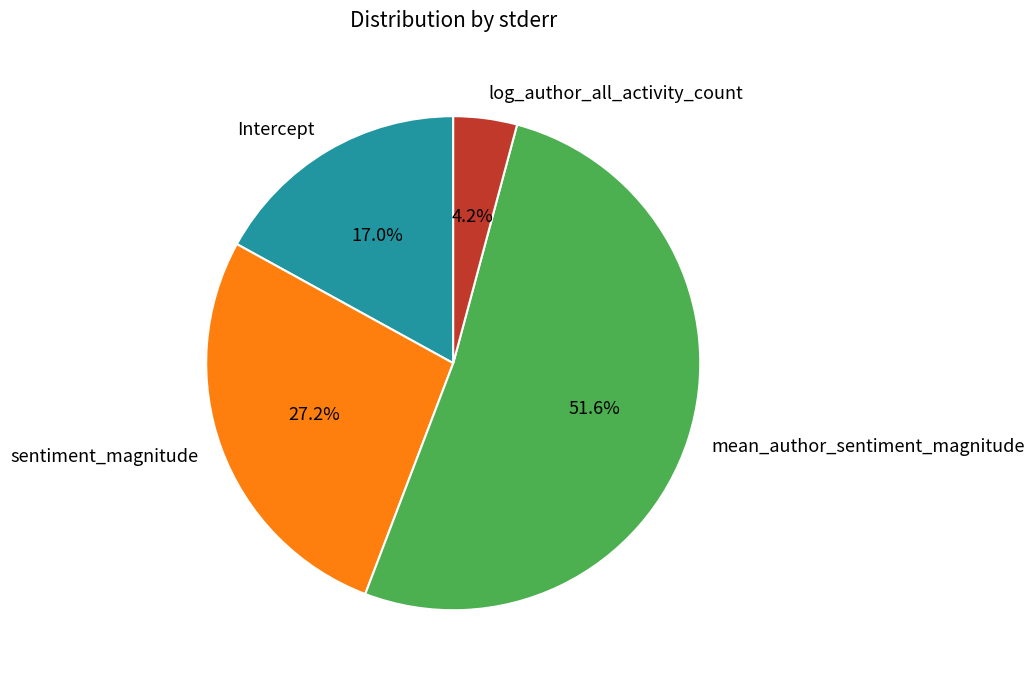

Which category has the smallest portion of the pie?

log_author_all_activity_count